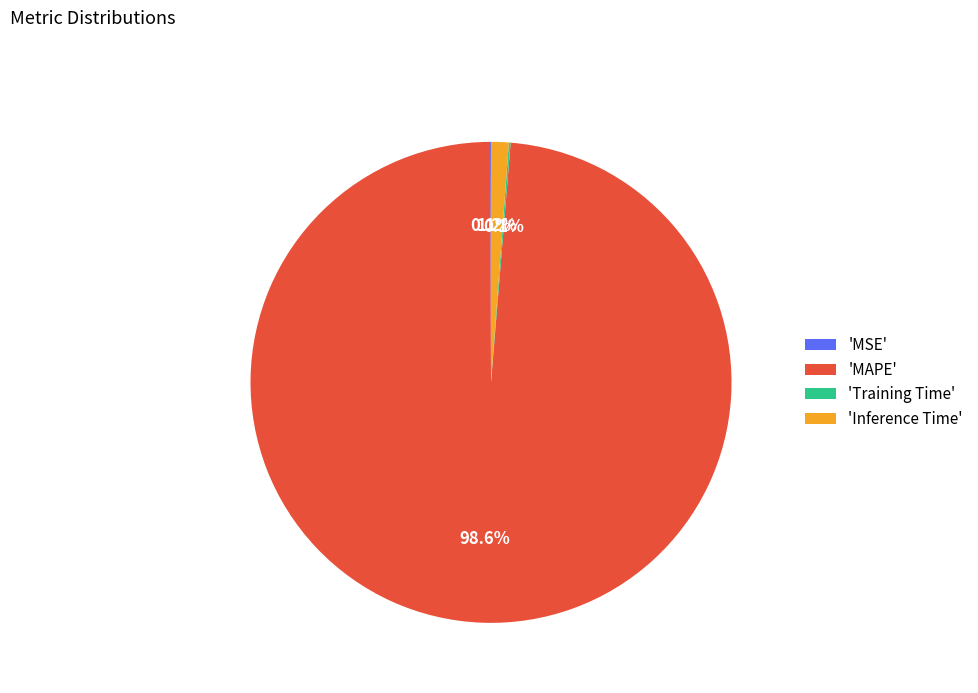

Which slice is the largest?

'MAPE'